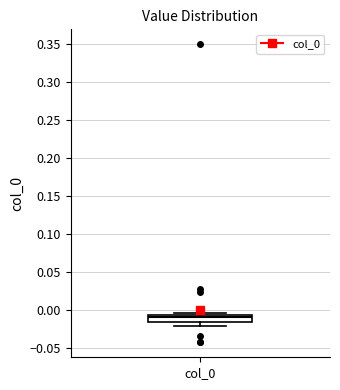

Where does the median line of the box for col_0 sit on the y-axis? The values are not printed on the chart, so give them approximately, as read against the axis.

-0.010